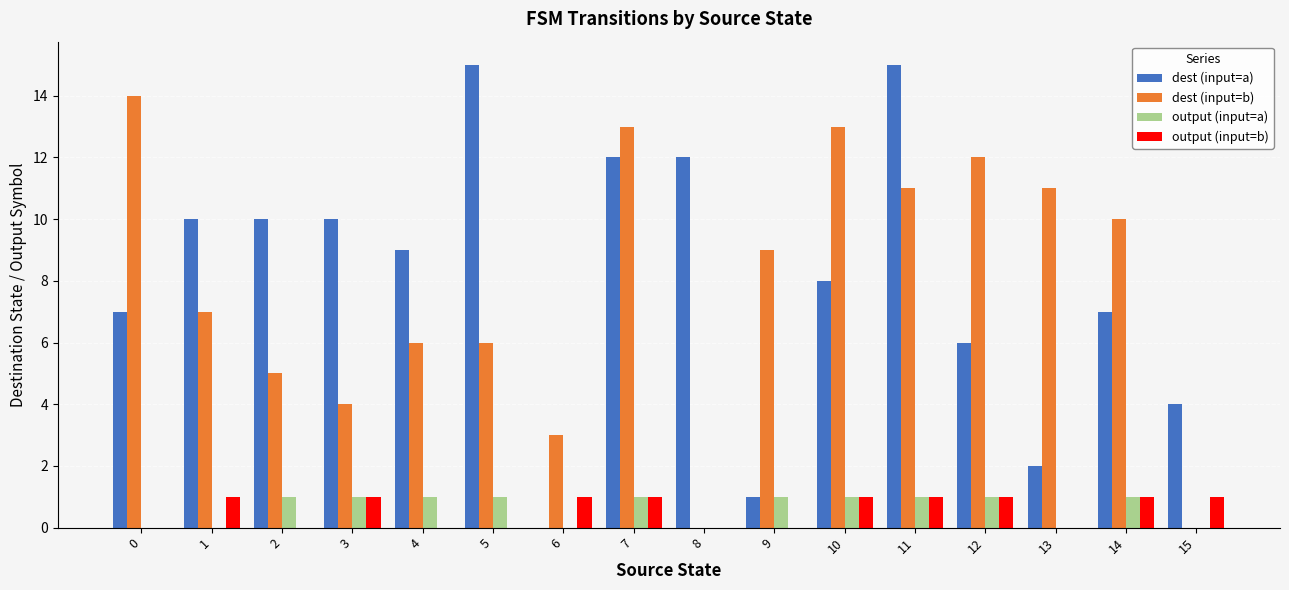

Reading left to right, extract all data points from this chart.

dest (input=a): 7	10	10	10	9	15	0	12	12	1	8	15	6	2	7	4
dest (input=b): 14	7	5	4	6	6	3	13	0	9	13	11	12	11	10	0
output (input=a): 0	0	1	1	1	1	0	1	0	1	1	1	1	0	1	0
output (input=b): 0	1	0	1	0	0	1	1	0	0	1	1	1	0	1	1